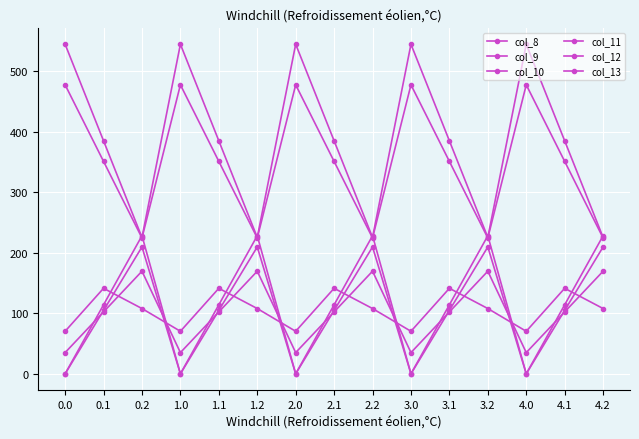

Is this an area chart (filled region under the line)?

No